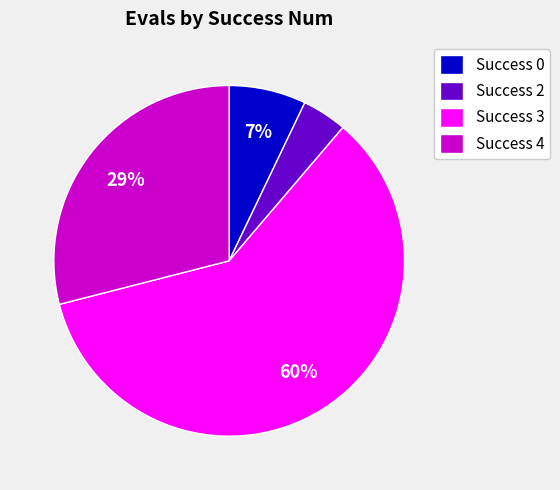

Count the number of slices in the pie.

4